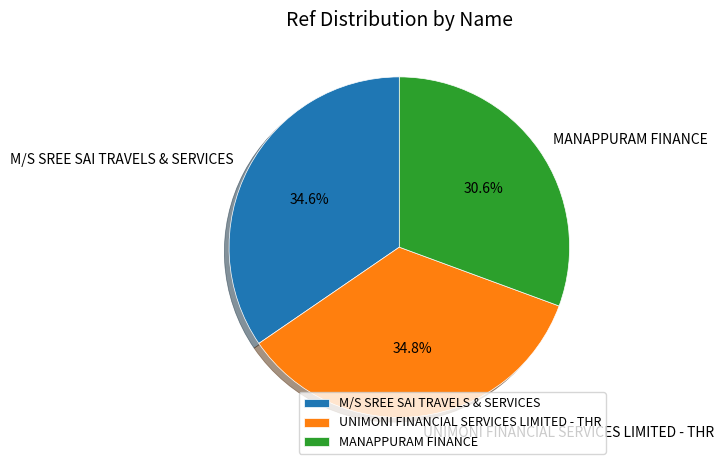

Which has a higher value, UNIMONI FINANCIAL SERVICES LIMITED - THR or MANAPPURAM FINANCE?

UNIMONI FINANCIAL SERVICES LIMITED - THR